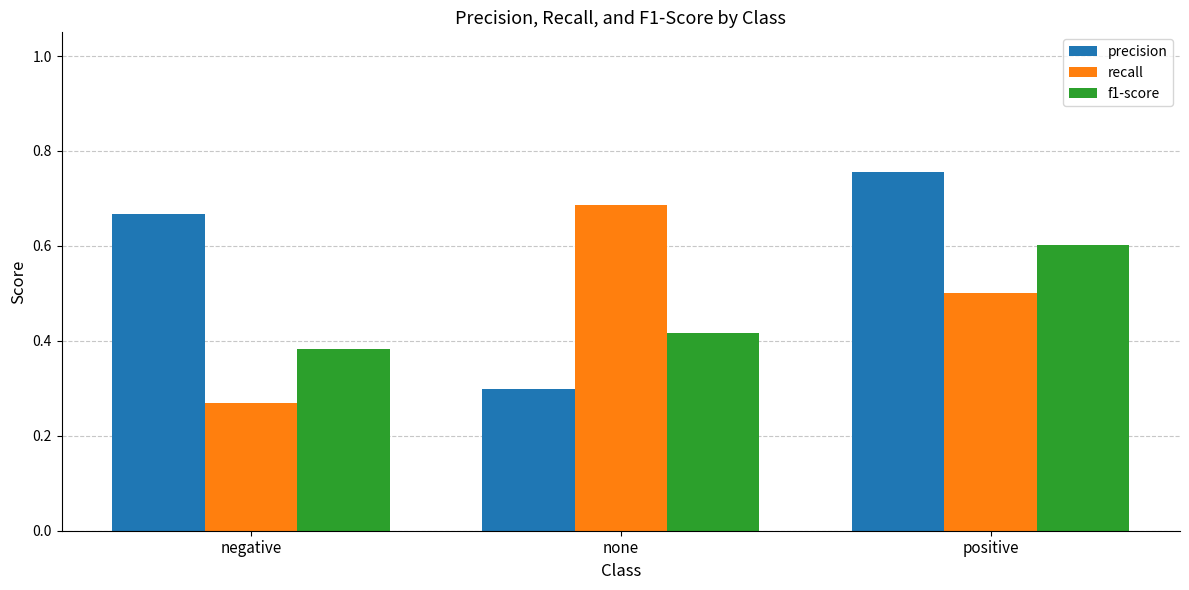

What is the difference between the recall values at none and positive?

0.2